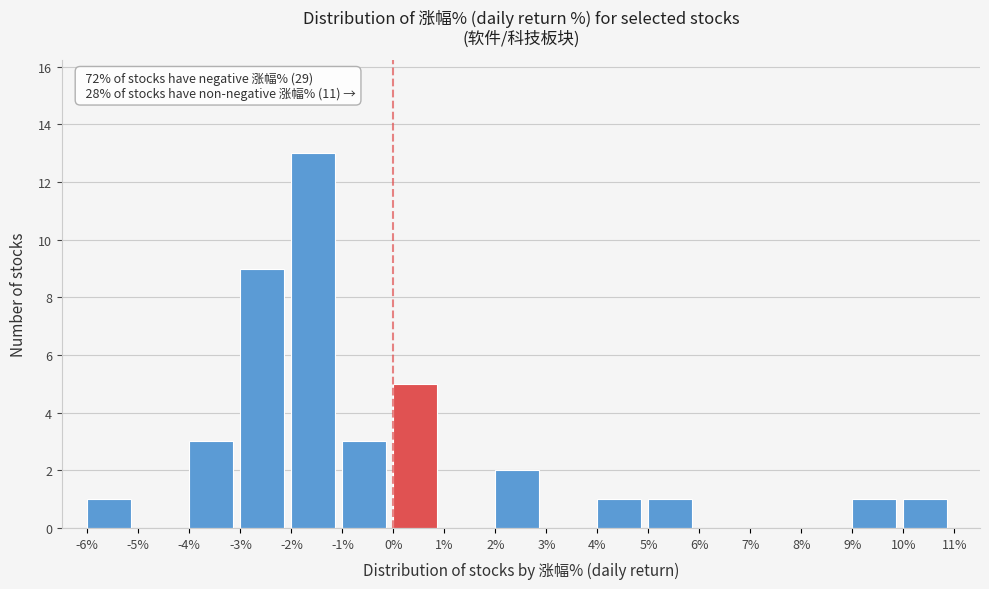

Which range on the x-axis has the tallest bar?

-2% to -1%